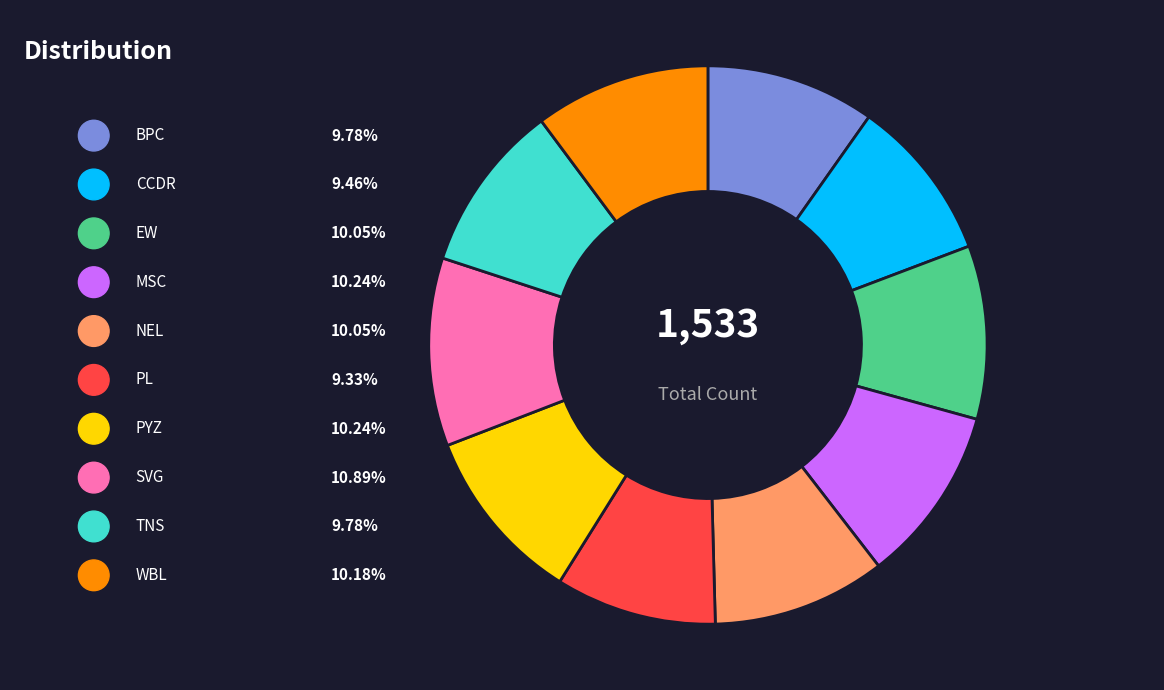

Is there a majority slice in this chart?

No